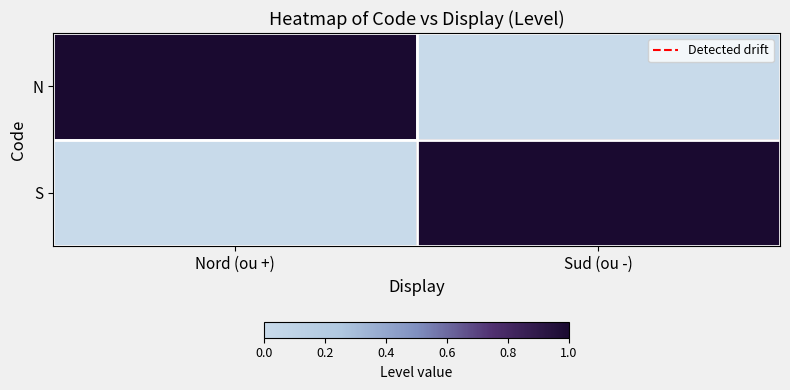

At how many categories does at least one series exceed 0?

2